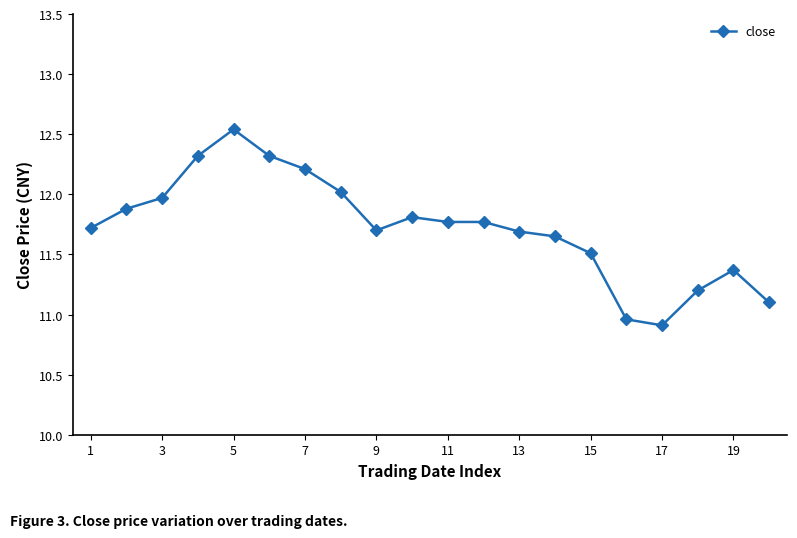

What is the difference between the second highest and second lowest values?

1.4